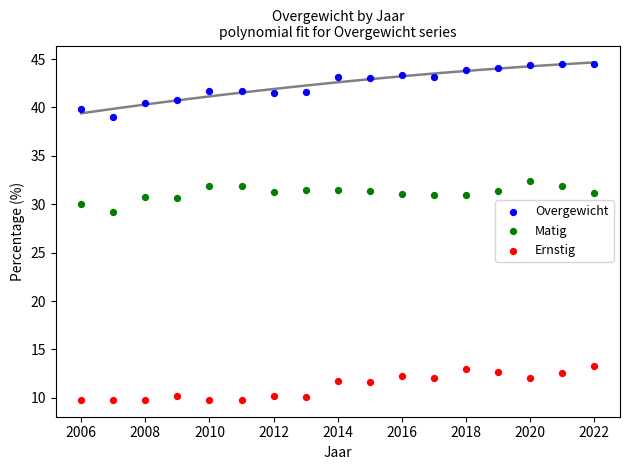

What is the X range (max minus min) for the scatter plot?

16.0